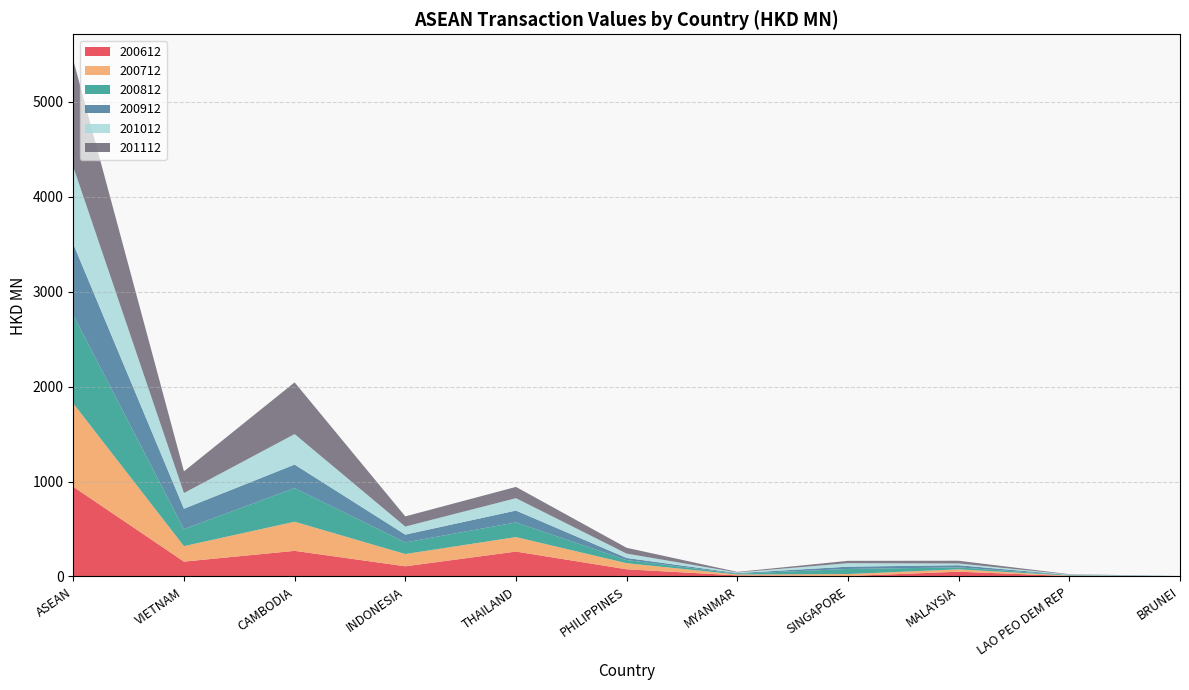

Reading right to left, what are all the values shown in this chart?

200612: 1.6	4.6	50.4	4.8	11.6	75.8	262.4	107.4	270.0	156.7	945.4
200712: 1.3	4.5	25.2	20.9	9.4	64.3	152.8	129.2	307.0	163.1	877.7
200812: 1.2	4.2	20.3	53.6	8.3	32.9	154.5	122.1	354.1	178.9	930.1
200912: 0.5	2.8	22.9	24.3	6.4	22.1	124.6	82.5	247.7	215.0	748.9
201012: 0.3	4.2	18.2	36.7	6.5	45.9	130.3	84.5	321.3	165.3	813.2
201112: 0.2	3.8	28.7	24.9	6.0	61.2	118.9	107.2	544.7	228.3	1123.9